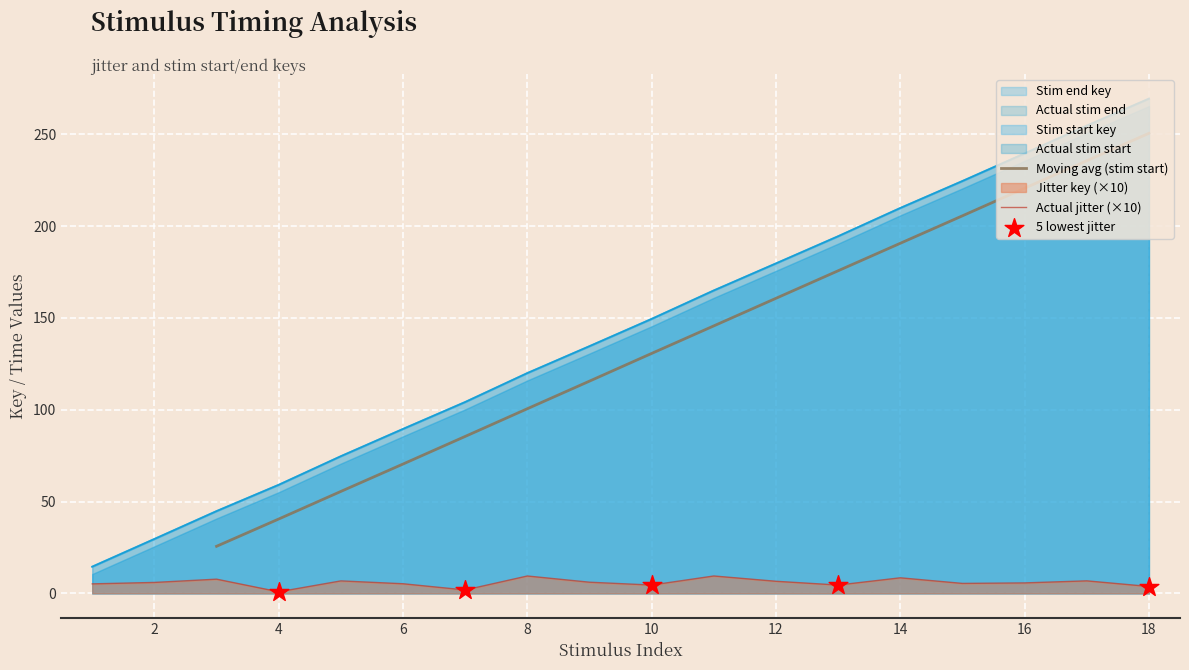

Which series has the largest Y range (max minus min)?

Stim start key